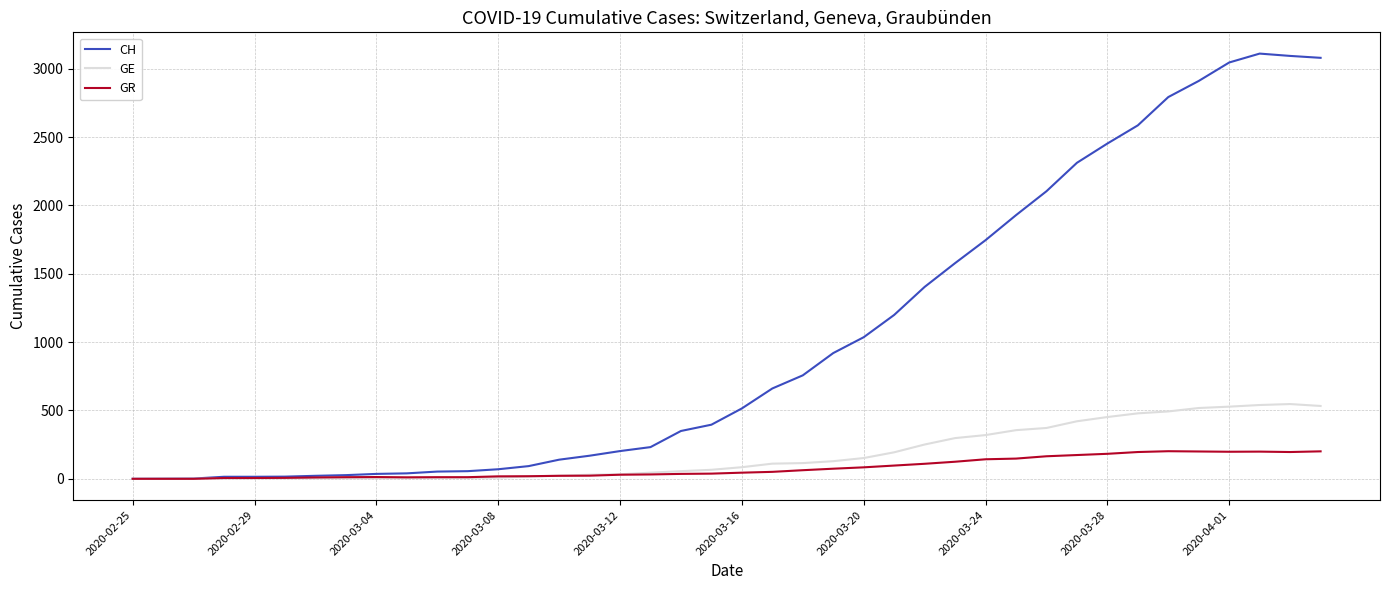

List the series in order of their peak value, highest first.

CH, GE, GR